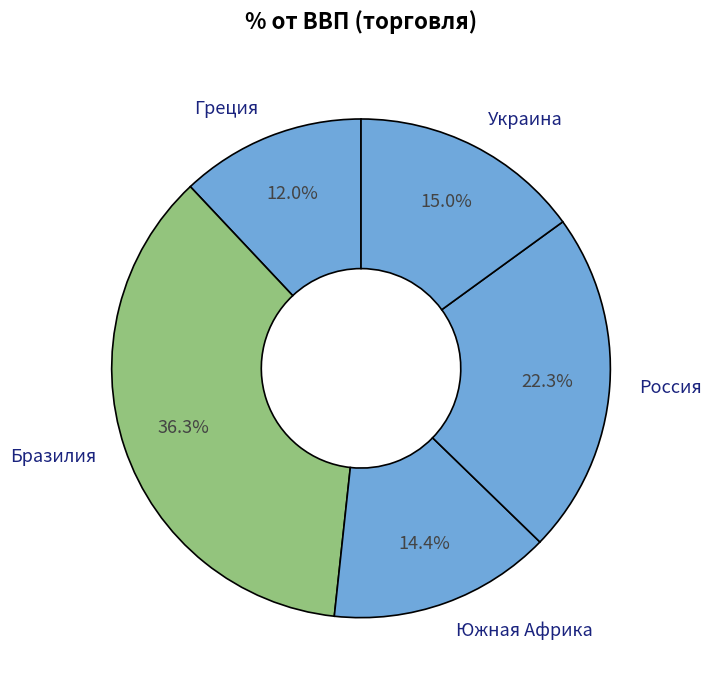

Is Бразилия the majority of the pie?

No